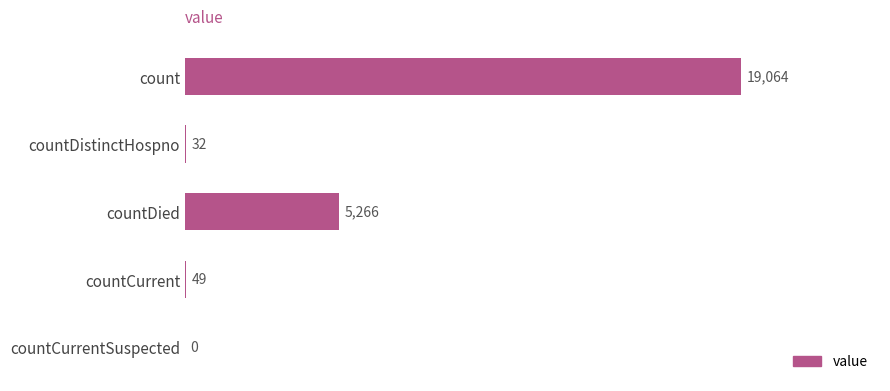

How many values are above zero?

4